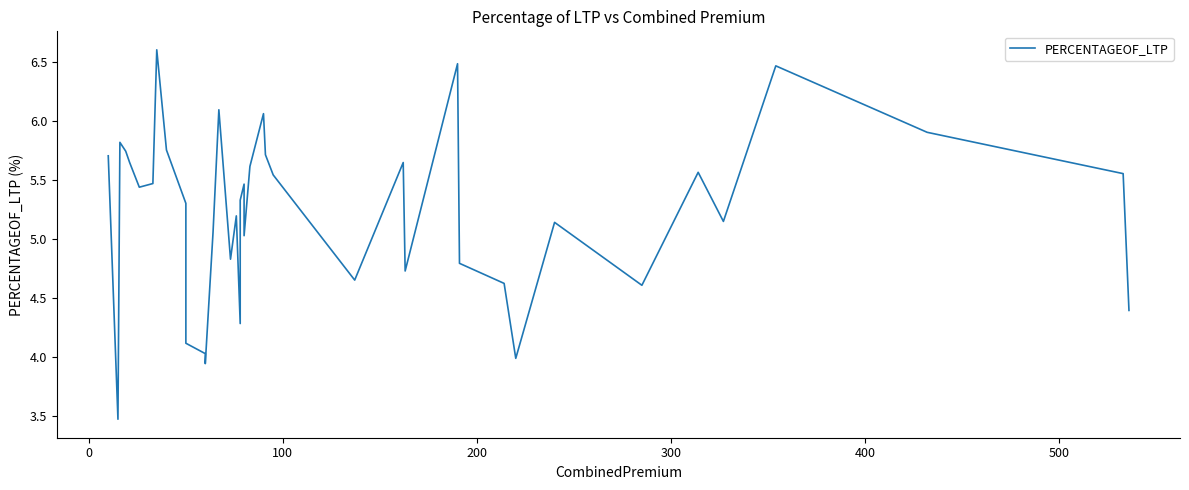

How many lines are shown in the chart?

1